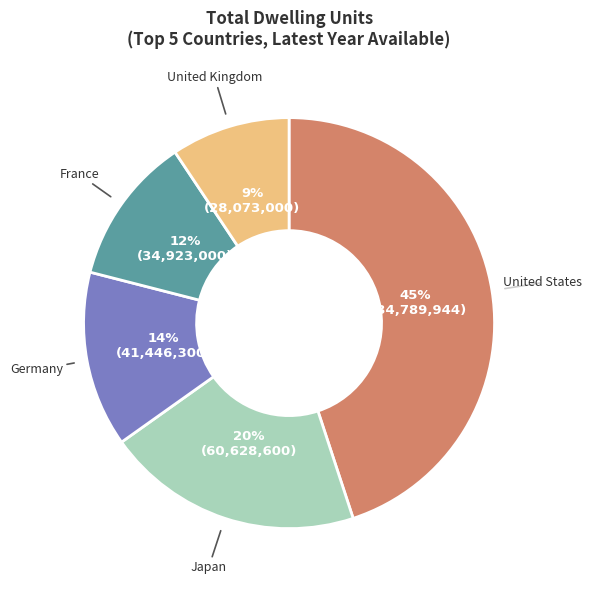

How many slices are in this pie chart?

5